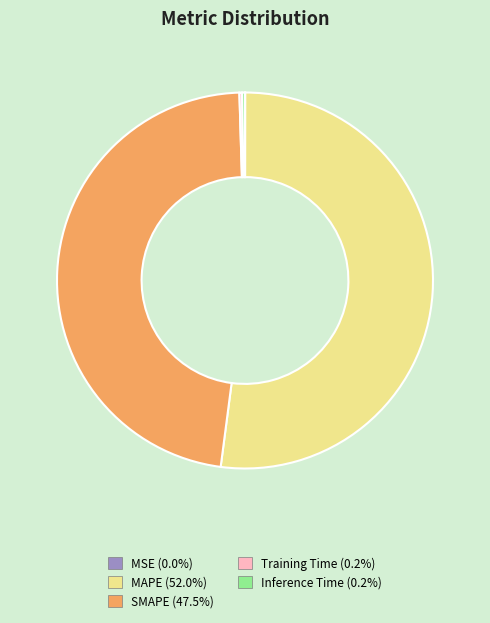

Does MAPE represent more than half of the total?

Yes